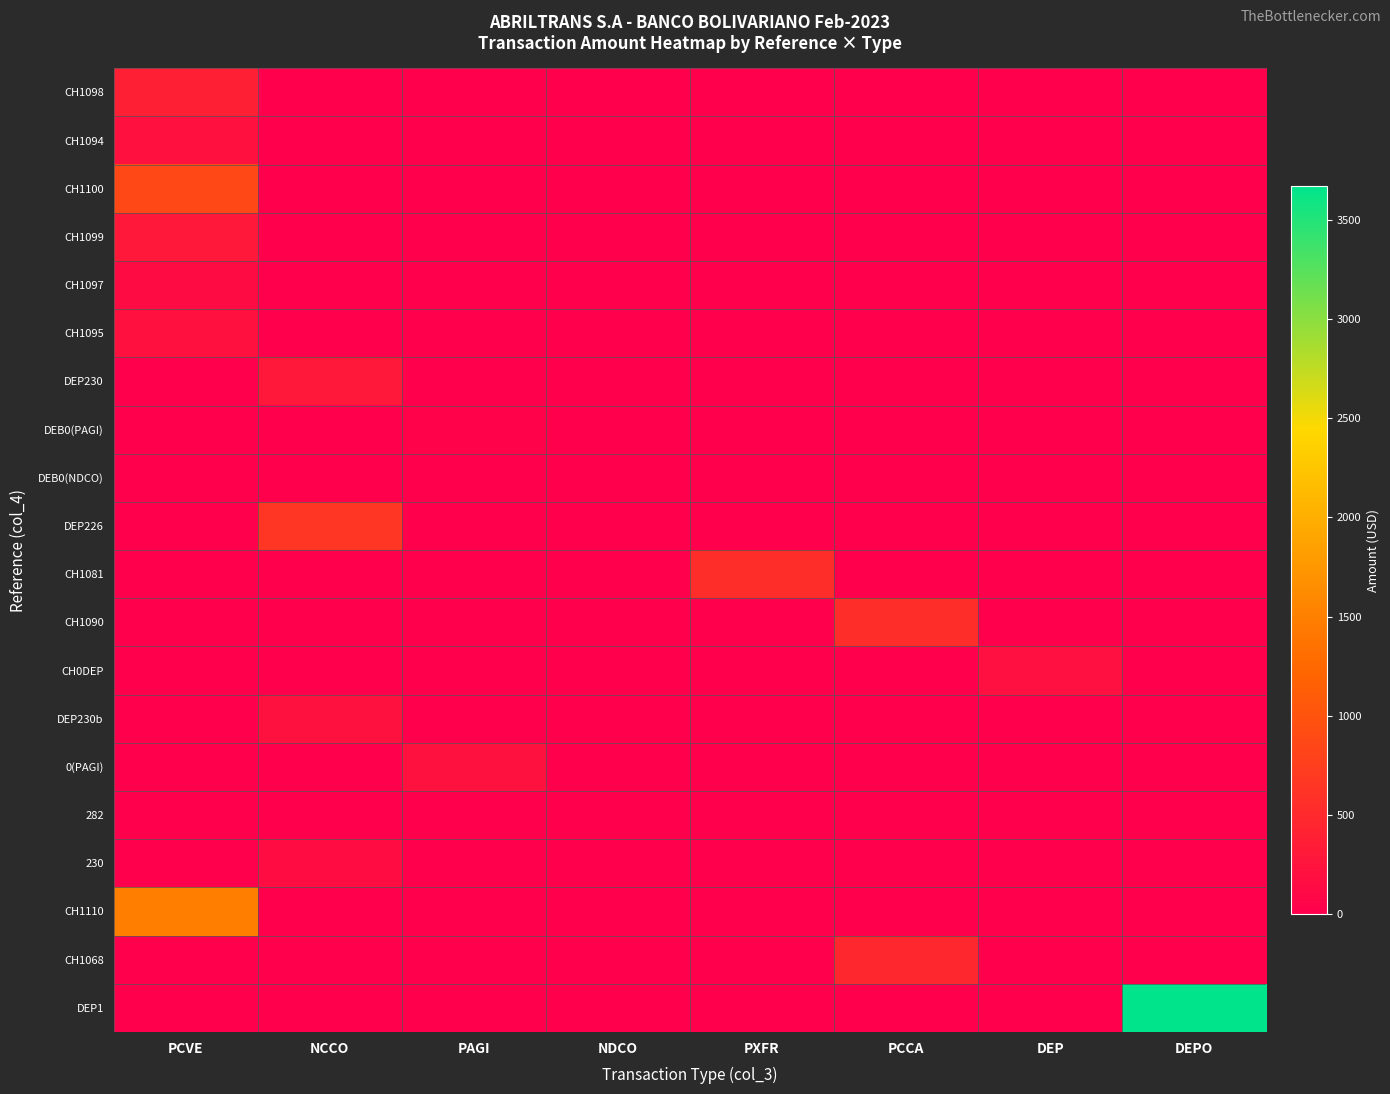

What is the total value across all series at DEP?

200.0